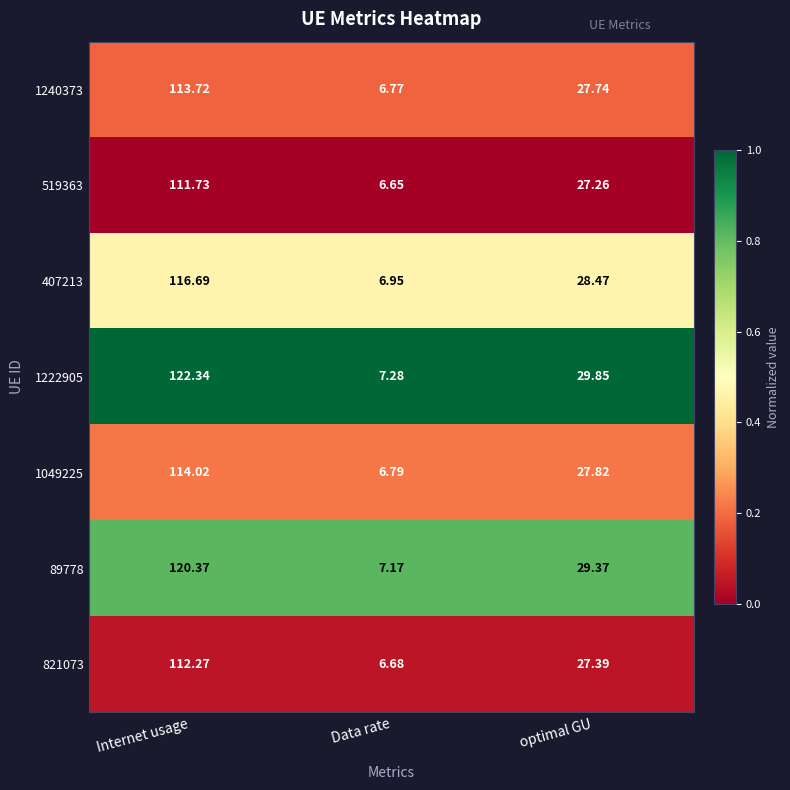

Which category has the lowest value in the 821073 series?

Data rate